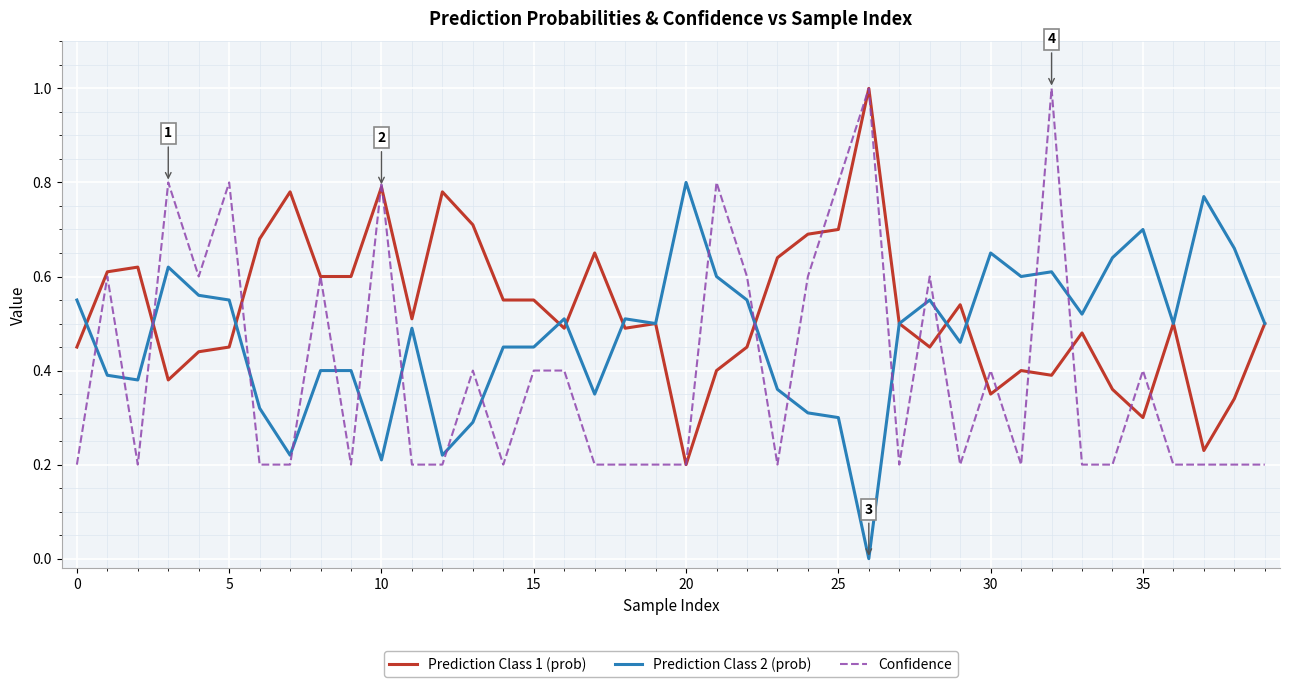

Rank the series by their average value, from highest to lowest.

Prediction Class 1 (prob), Prediction Class 2 (prob), Confidence